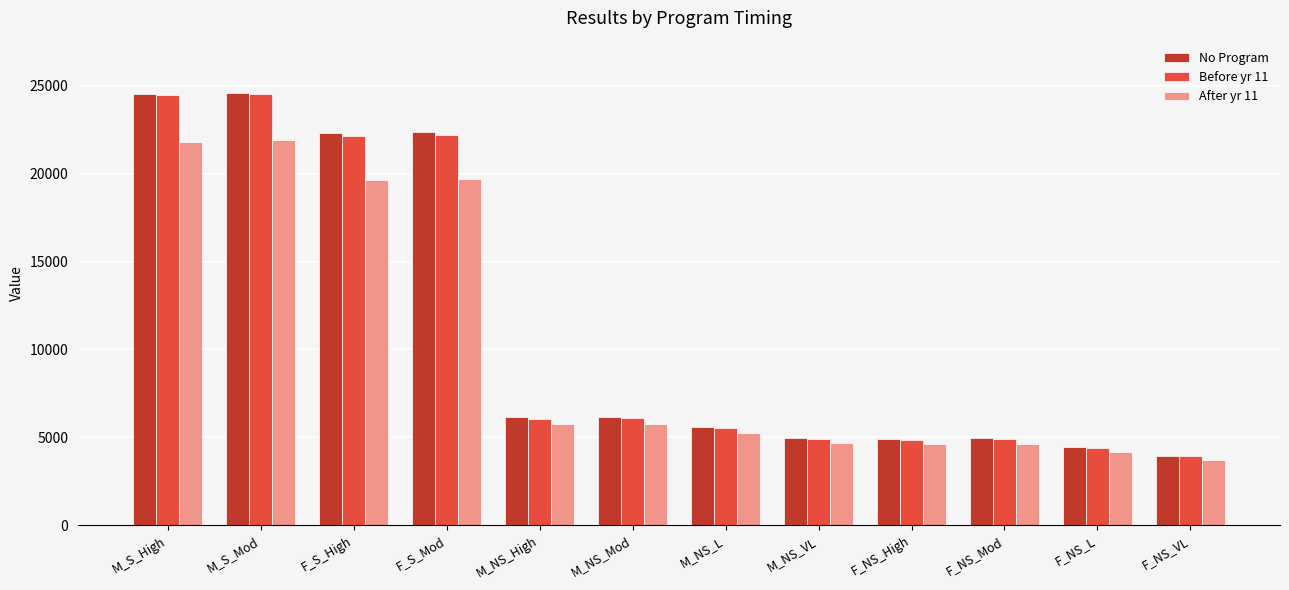

What is the difference between the highest and lowest values at F_S_High?

2674.7